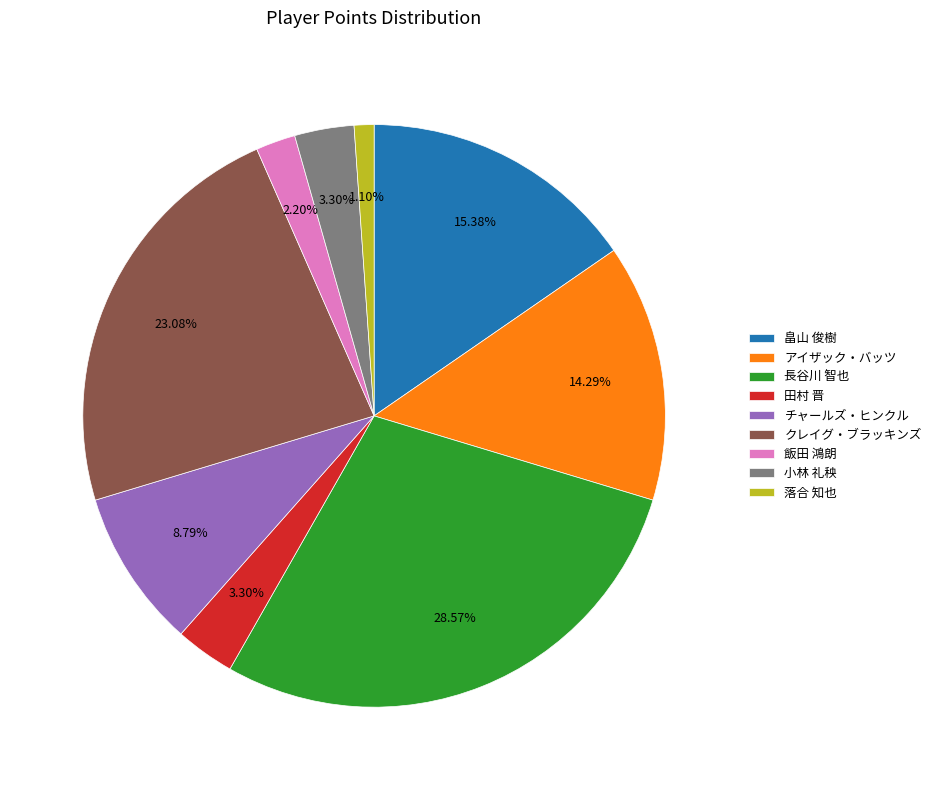

To the nearest percent, what is the average slice percentage?

11%